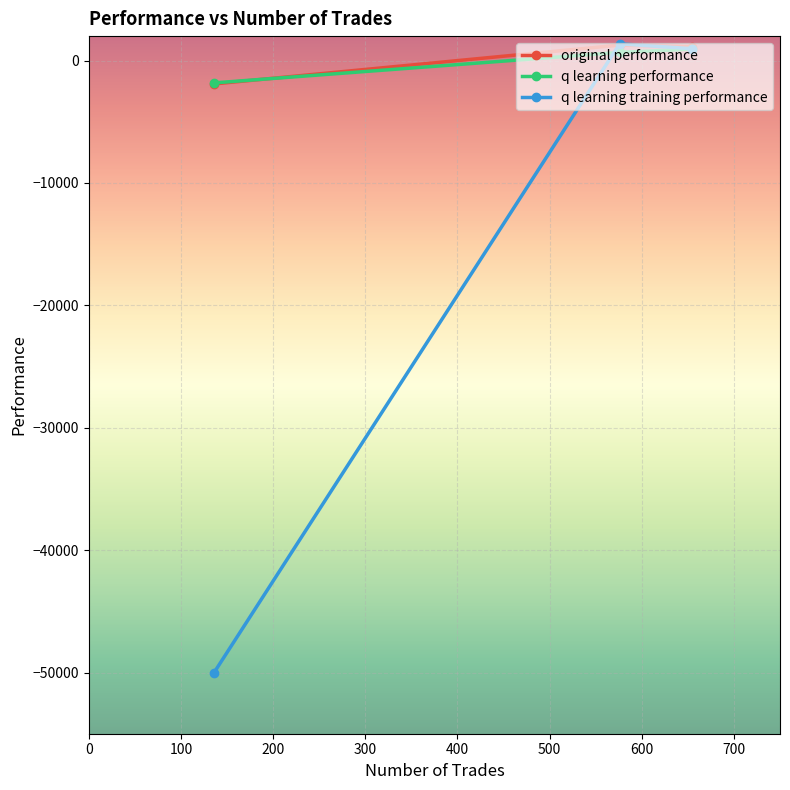

What is the value of the q learning performance point at the 1st from the left?

-1821.6